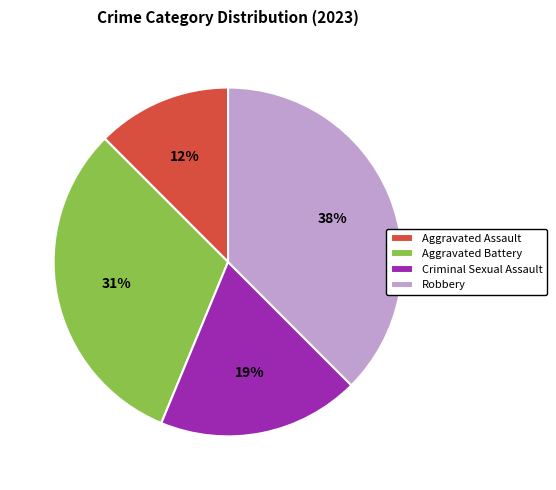

Combined, do Criminal Sexual Assault and Aggravated Assault account for over 50%?

No